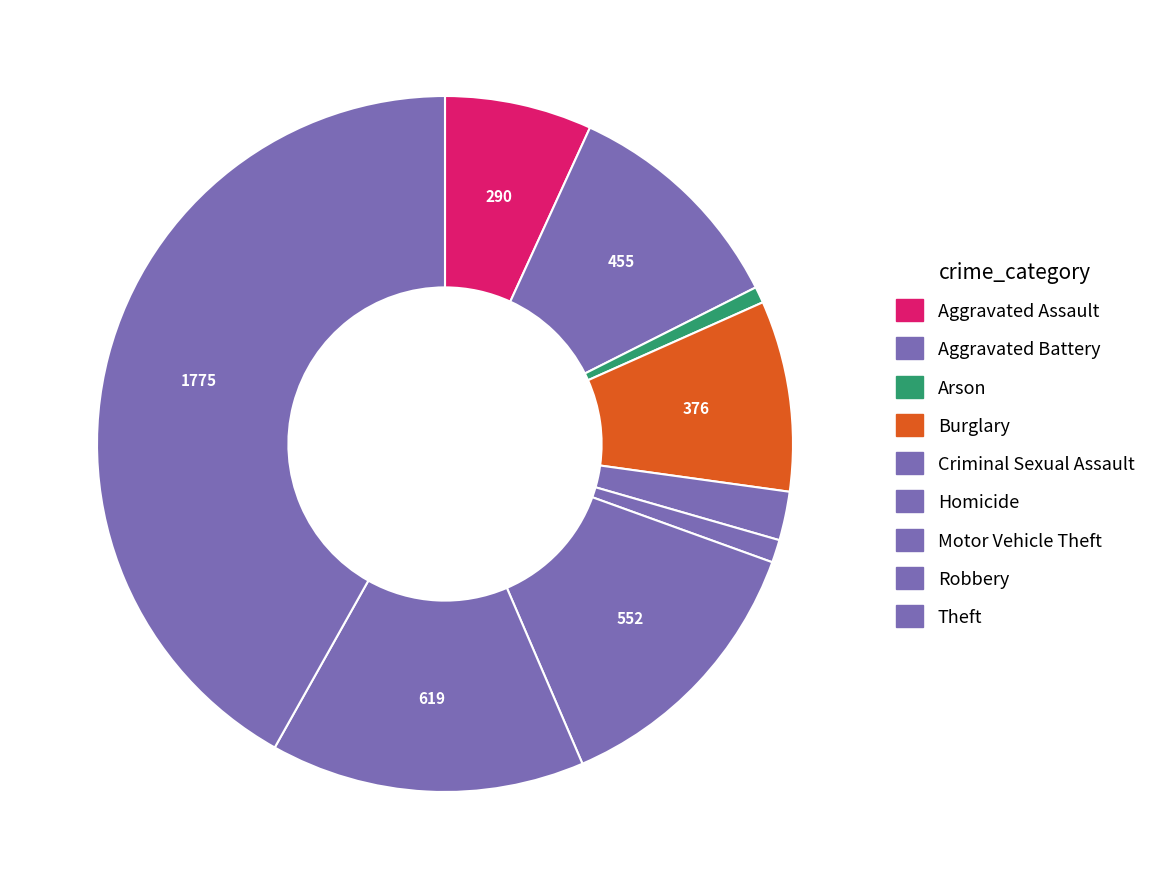

How much of the chart is everything except Motor Vehicle Theft?

87.0%